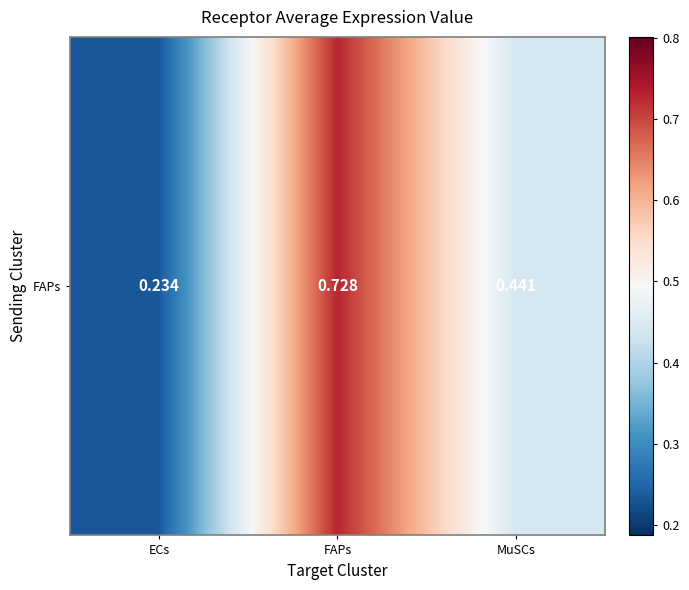

At which category does the chart reach its minimum across all series?

ECs